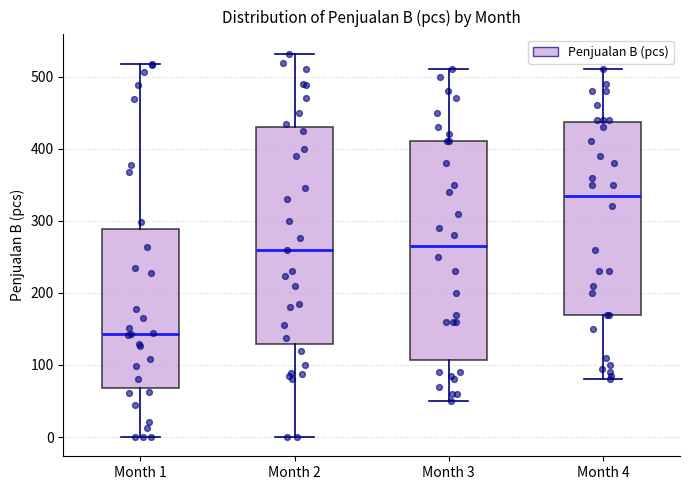

Where does the lower whisker of the box for Month 2 end on the y-axis? The values are not printed on the chart, so give them approximately, as read against the axis.

0